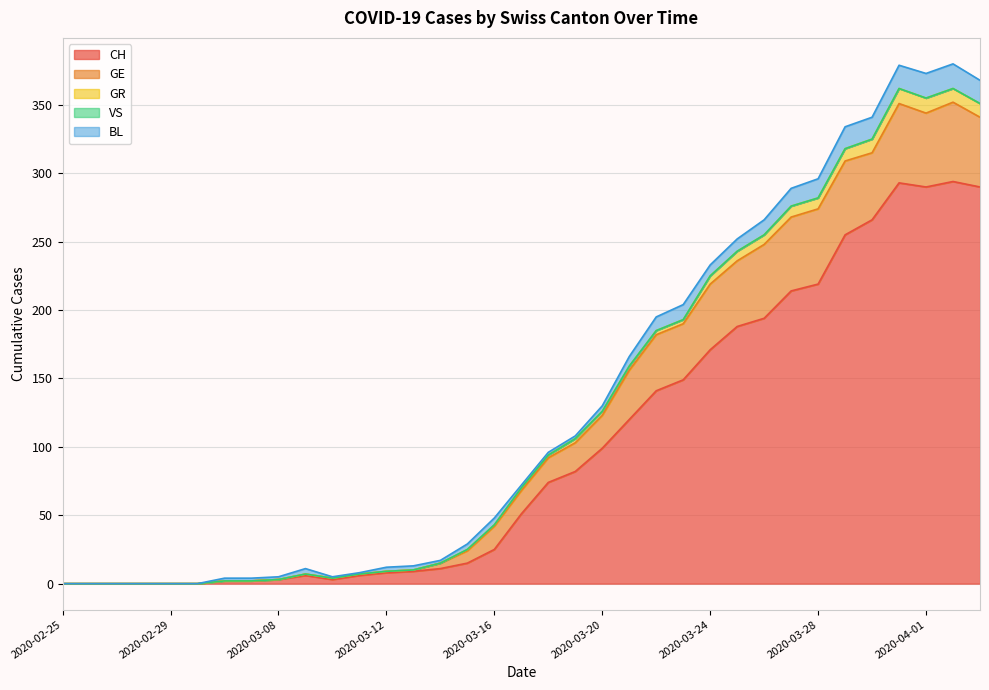

Which category has the lowest value across all series?

2020-02-25